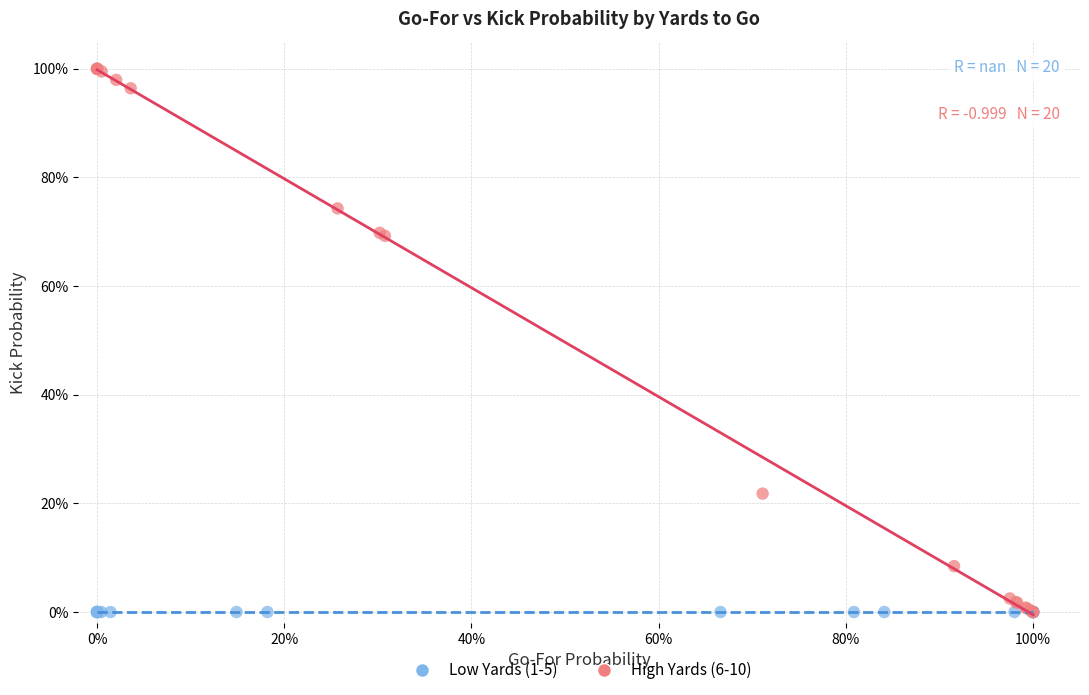

Which series contains the highest Y value?

High Yards (6-10)